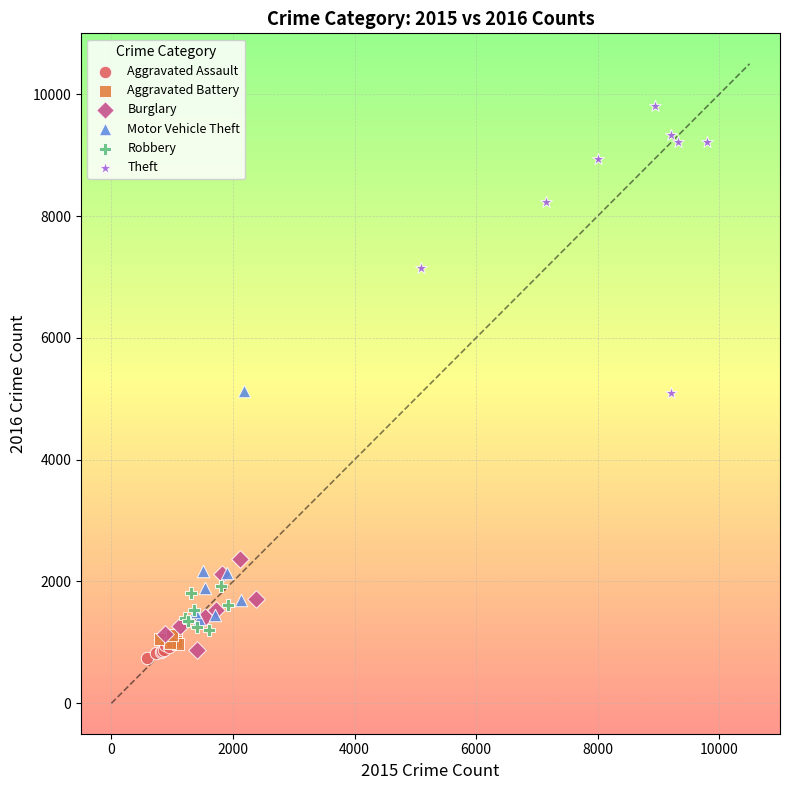

Which series has the largest Y range (max minus min)?

Theft